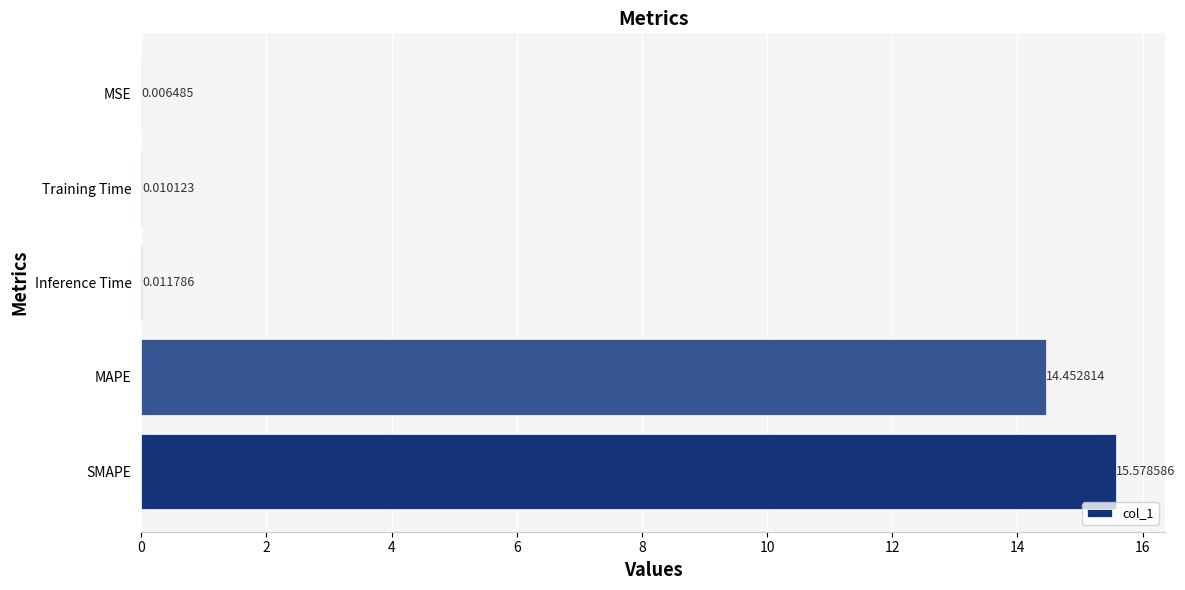

Where is the data nearest to the value 7?

Inference Time